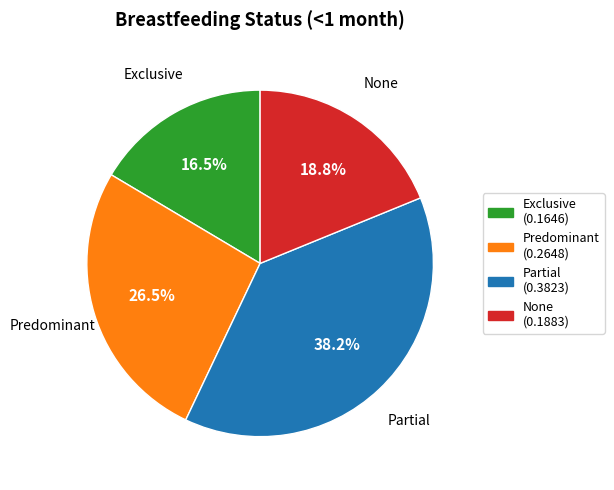

Is Predominant the majority of the pie?

No